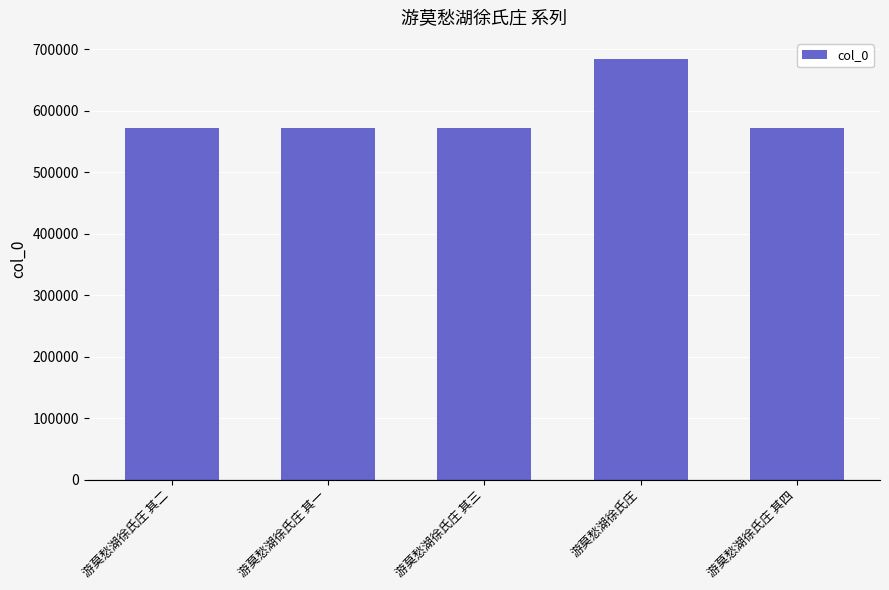

What is the maximum value shown in the chart?

683912